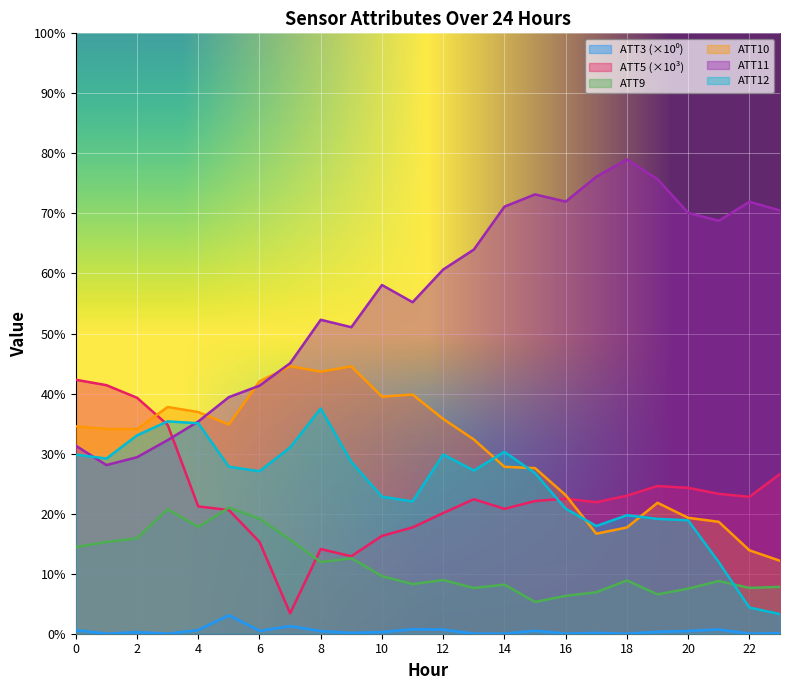

Where do ATT5 and ATT10 first cross each other?

2 and 3